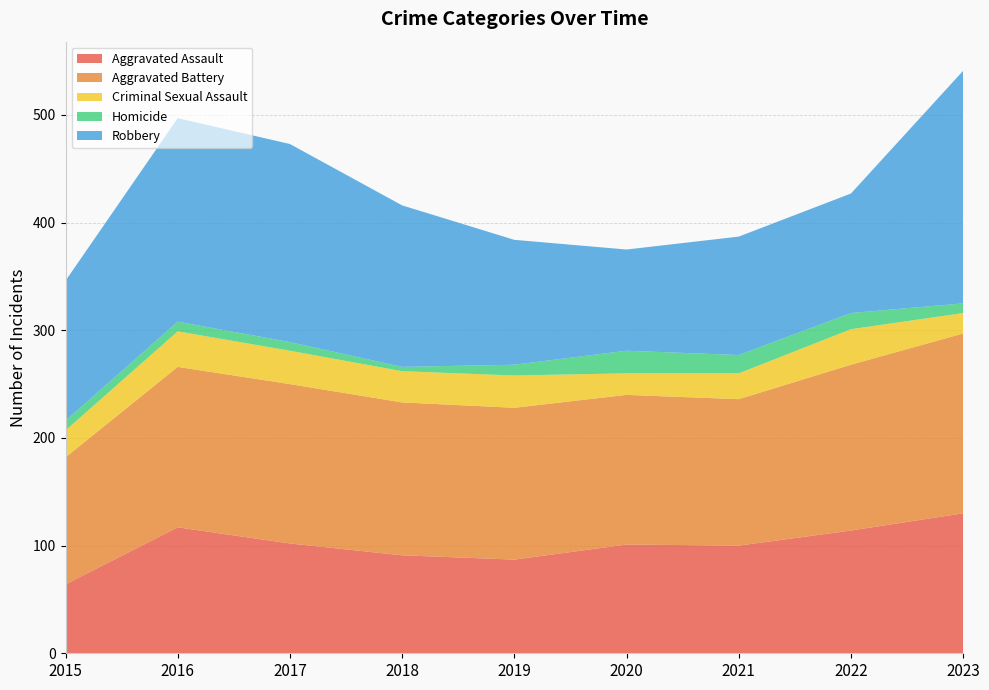

Reading left to right, list all the values displayed in this chart.

Aggravated Assault: 64	117	102	91	87	101	100	114	130
Aggravated Battery: 118	149	148	142	141	139	136	154	167
Criminal Sexual Assault: 25	33	31	29	30	20	24	33	19
Homicide: 9	9	8	4	10	21	17	15	9
Robbery: 130	189	184	150	116	94	110	111	216